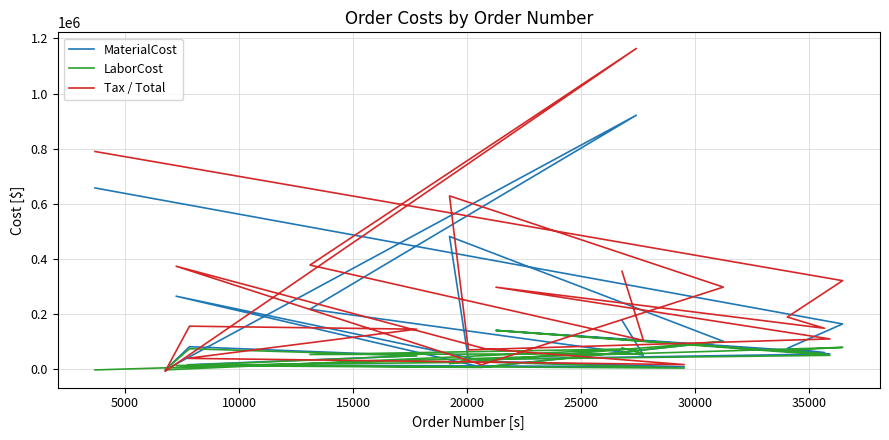

What is the value of the MaterialCost point at the 4th from the left?

60187.8